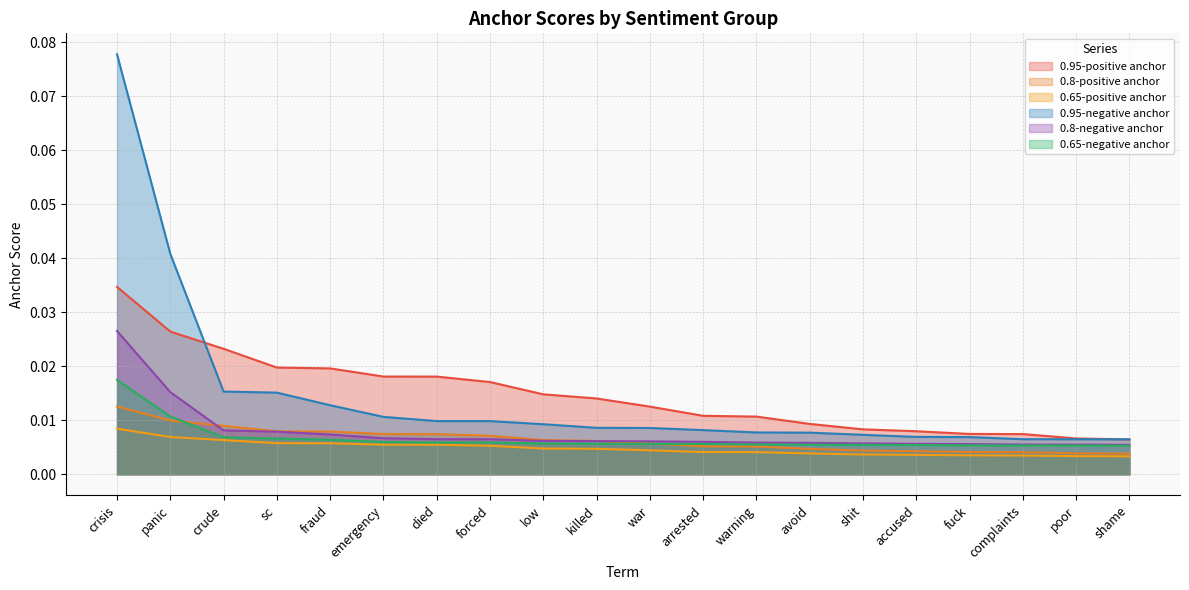

True or false: 0.8-negative anchor and 0.95-positive anchor cross at least once.

False